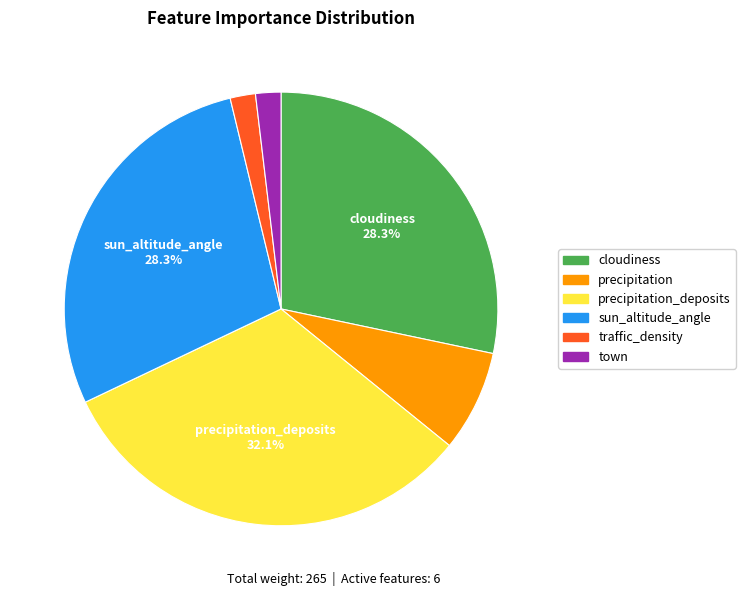

Is there a majority slice in this chart?

No